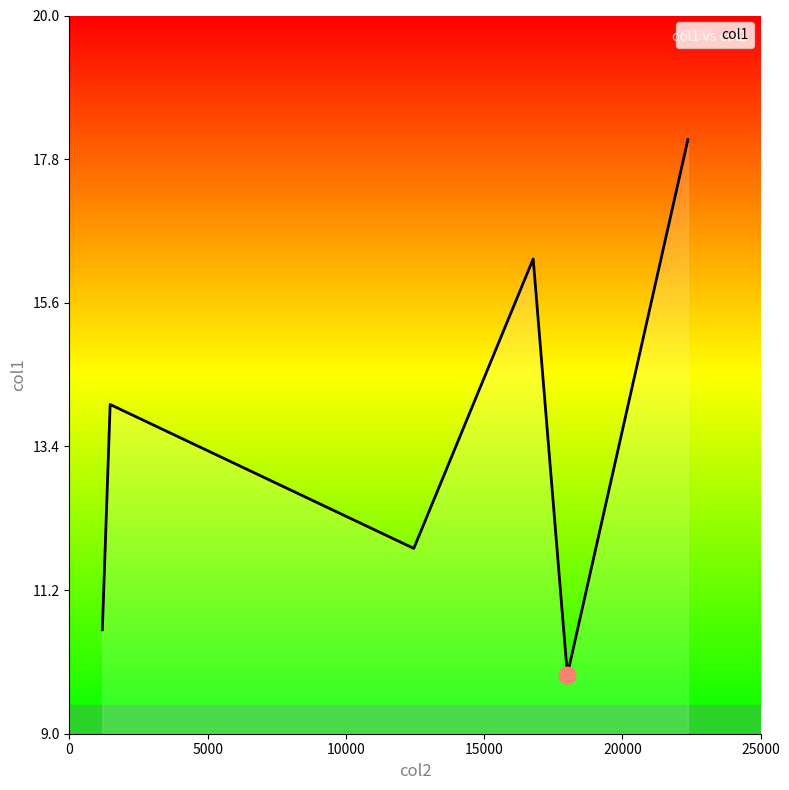

What is the sum of all values?

80.7